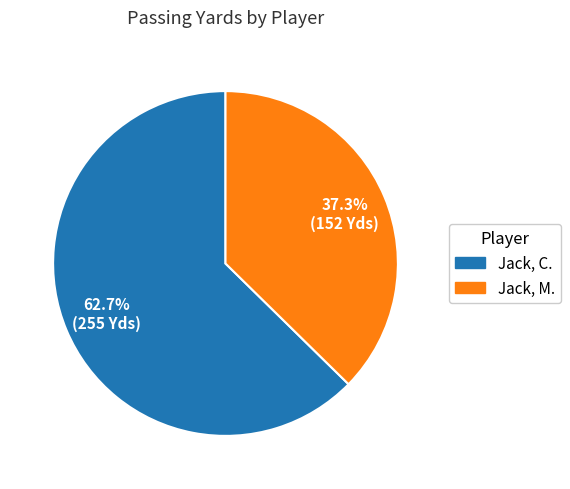

Which has a higher value, Jack, C. or Jack, M.?

Jack, C.